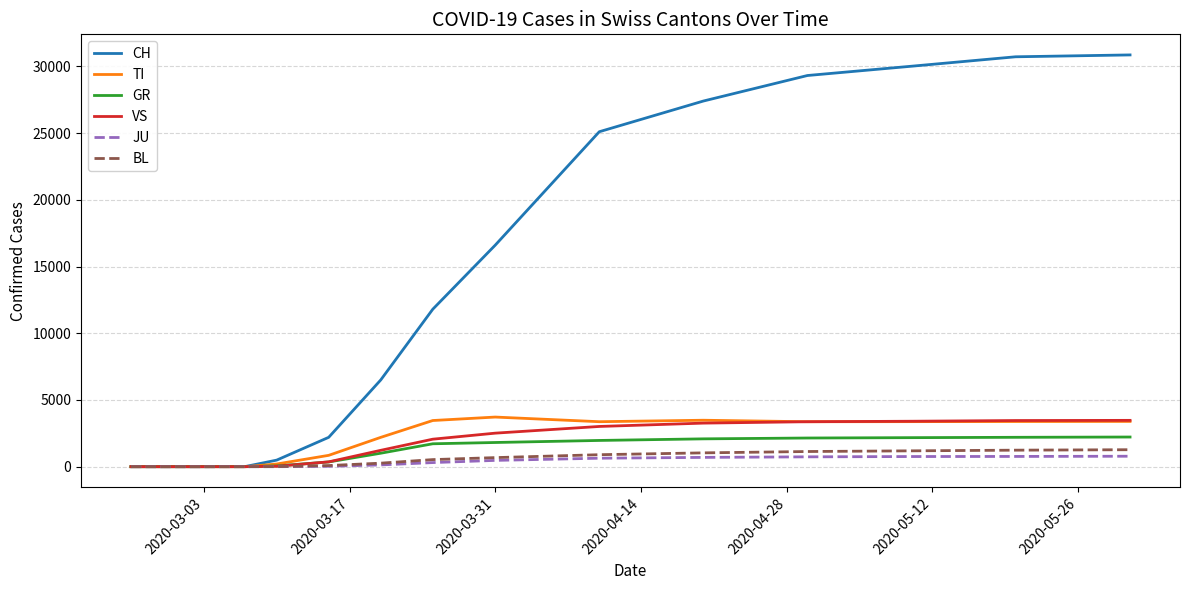

What is the maximum value for BL?

1271